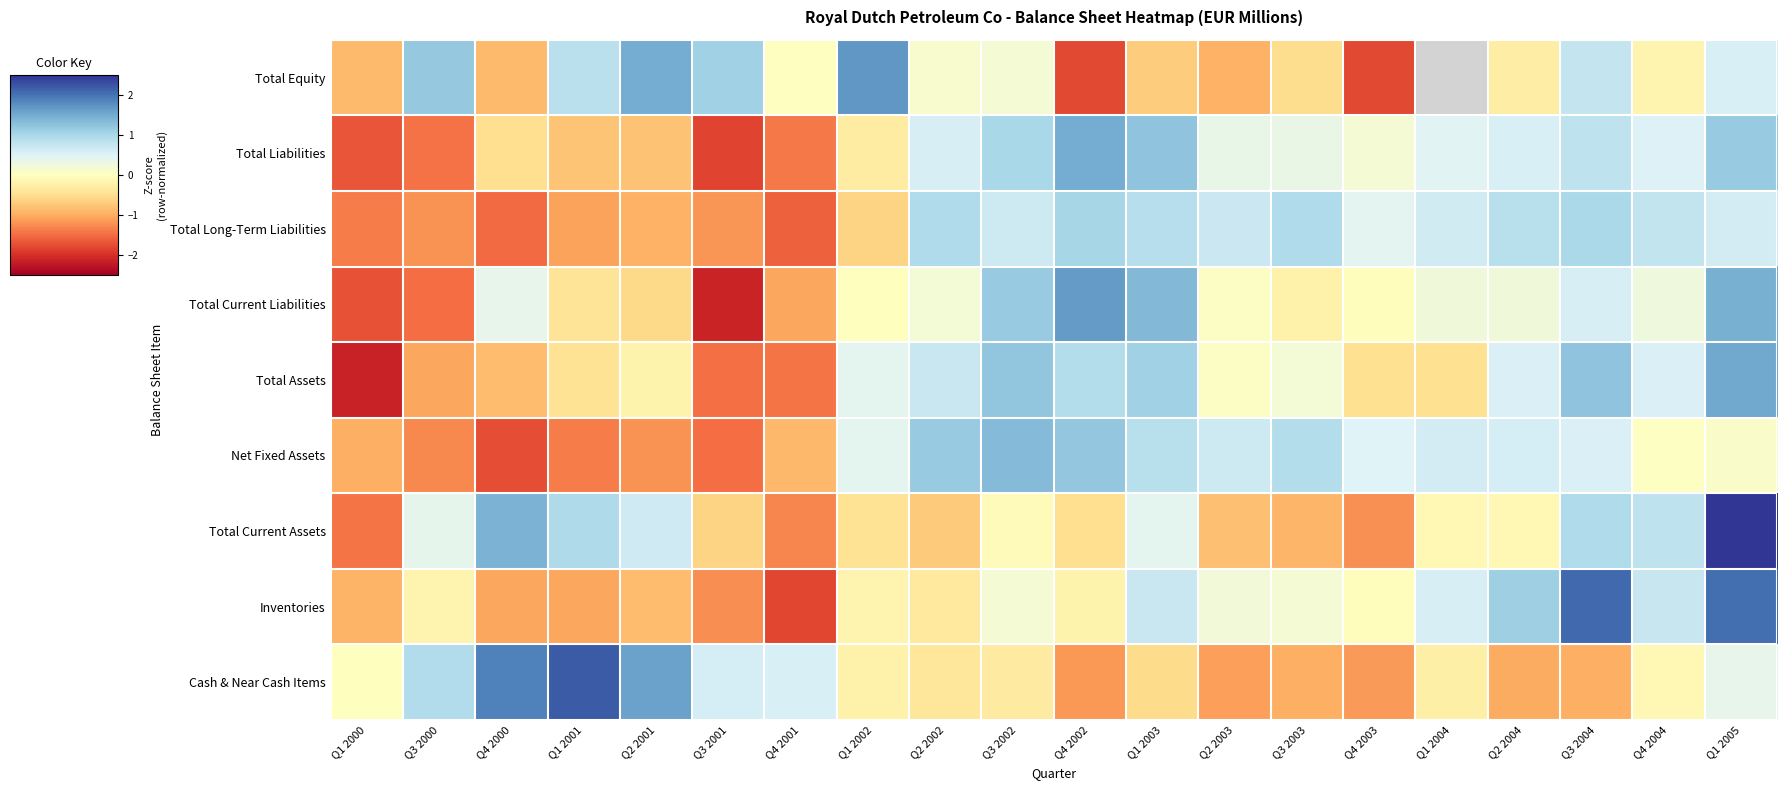

Which has a higher value, Q4 2004 or Q2 2001?

Q2 2001